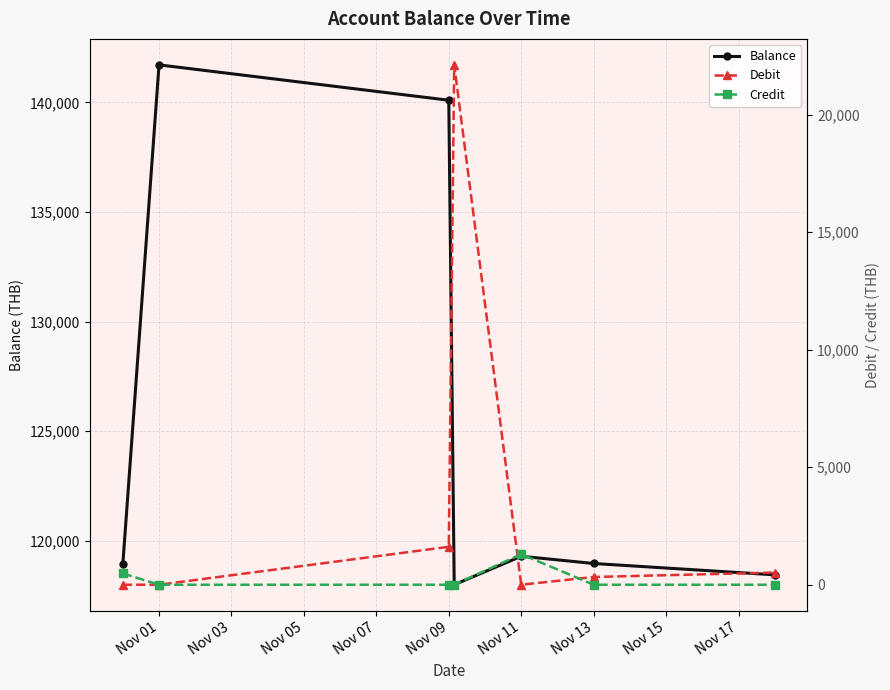

True or false: Debit has a value of -7247.3 at Nov 09.

False